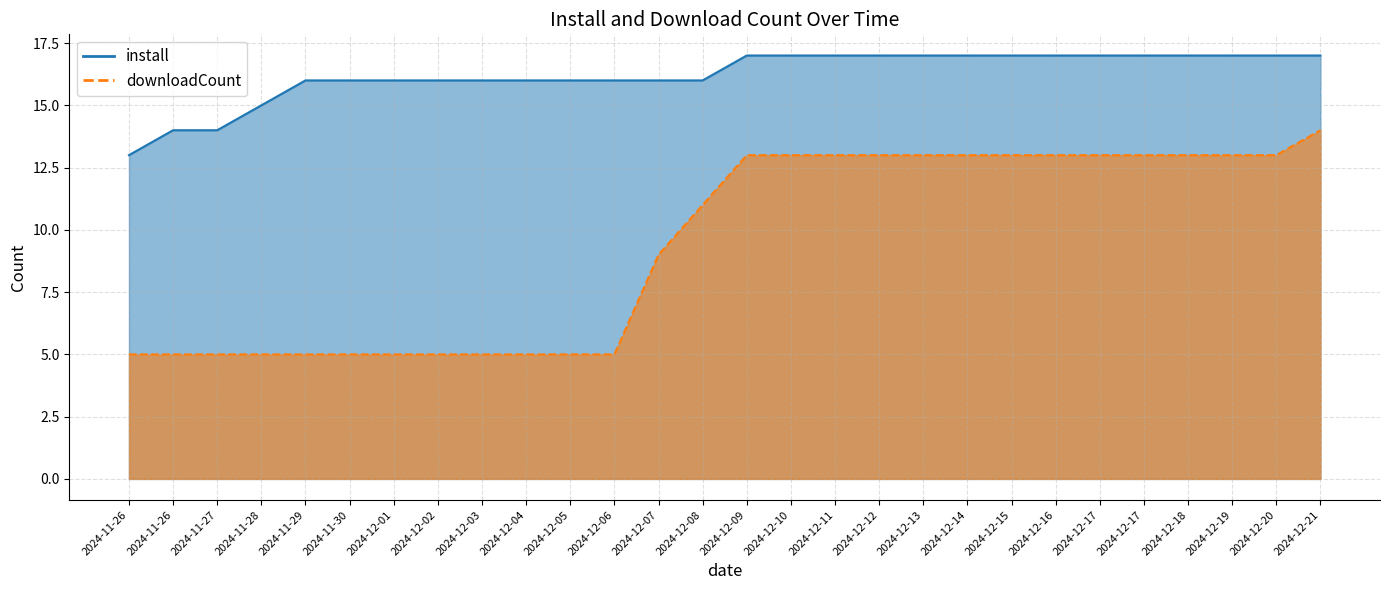

What is the label of the 18th point from the right?

2024-12-05